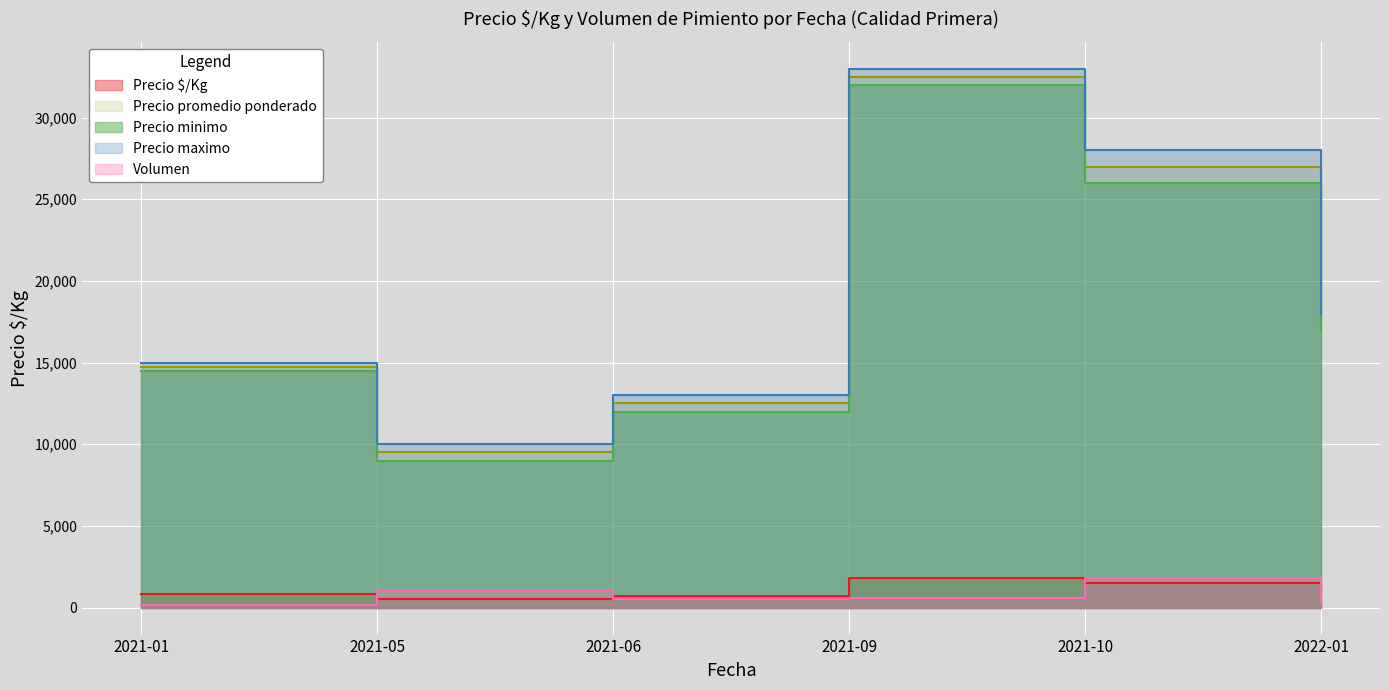

Reading left to right, extract all data points from this chart.

Precio $/Kg: 2021-01=819	2021-05=528	2021-06=694	2021-09=1806	2021-10=1500	2022-01=972
Precio promedio ponderado: 2021-01=14750	2021-05=9500	2021-06=12500	2021-09=32500	2021-10=27000	2022-01=17500
Precio minimo: 2021-01=14500	2021-05=9000	2021-06=12000	2021-09=32000	2021-10=26000	2022-01=17000
Precio maximo: 2021-01=15000	2021-05=10000	2021-06=13000	2021-09=33000	2021-10=28000	2022-01=18000
Volumen: 2021-01=160	2021-05=1100	2021-06=500	2021-09=600	2021-10=1800	2022-01=300